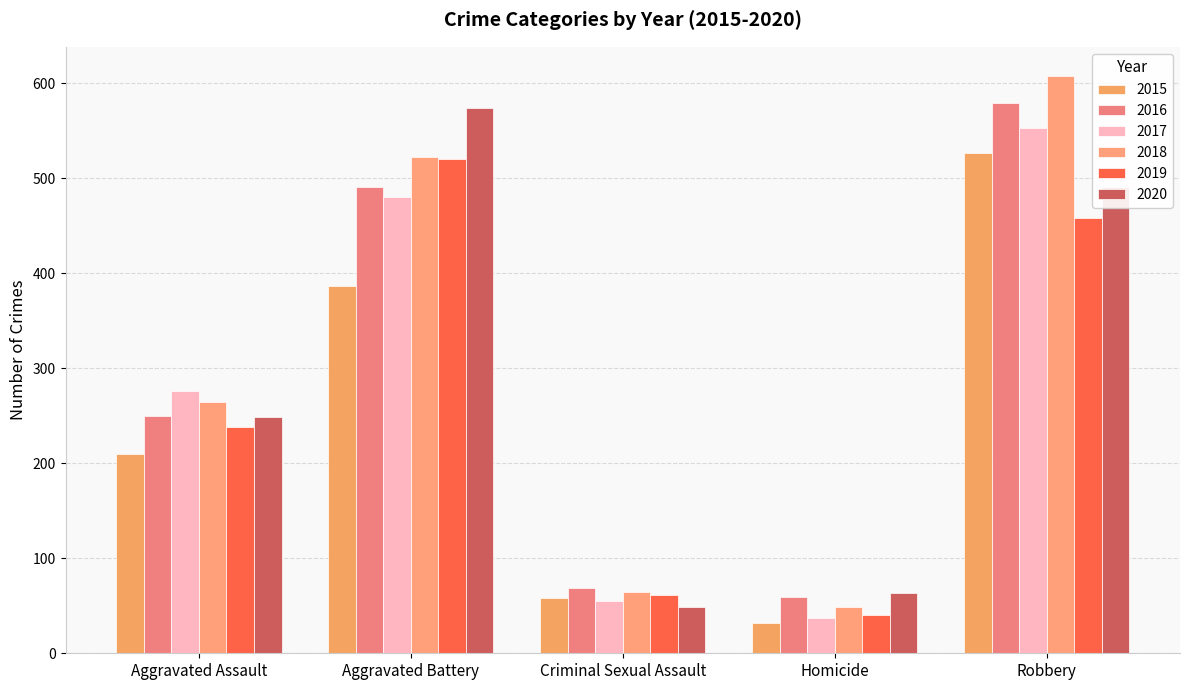

Does the chart contain stacked bars?

No